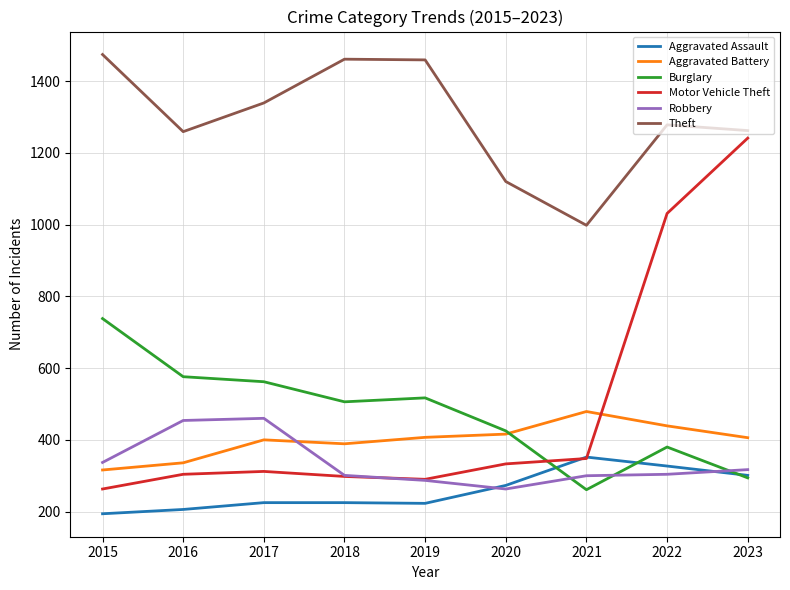

Which label corresponds to the smallest value in the chart?

2015